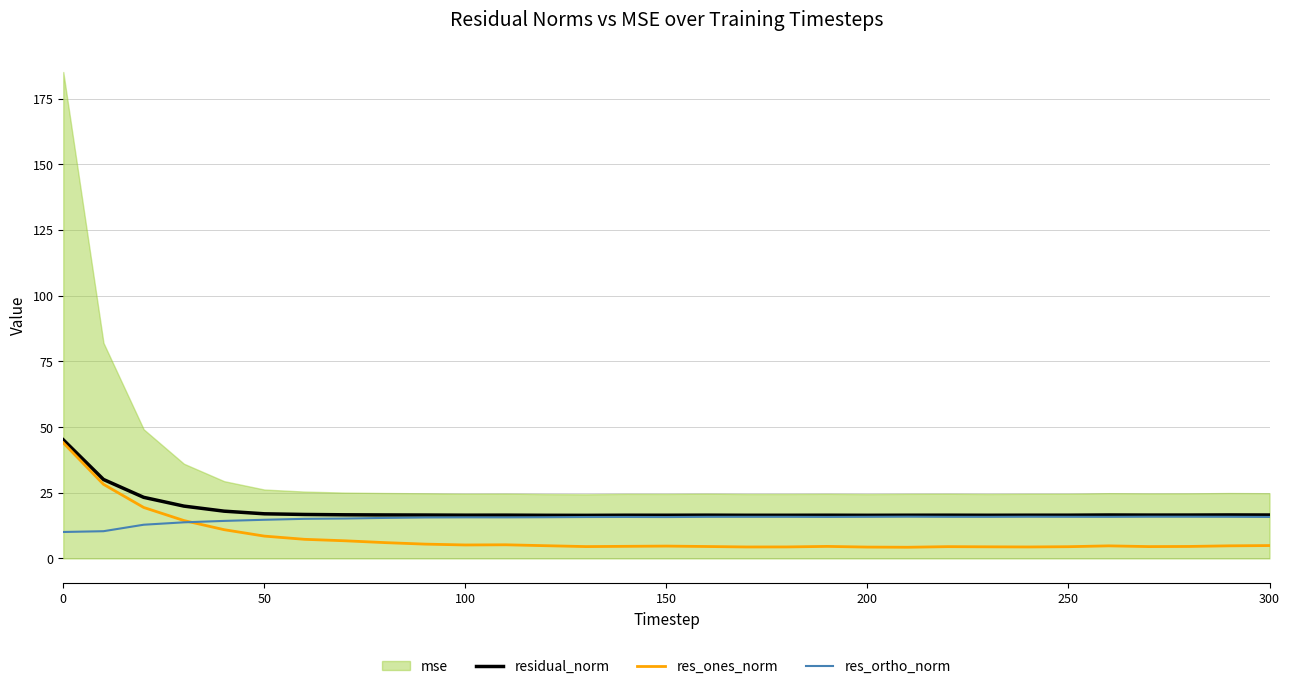

How many interior local peaks does the residual_norm series have?

7